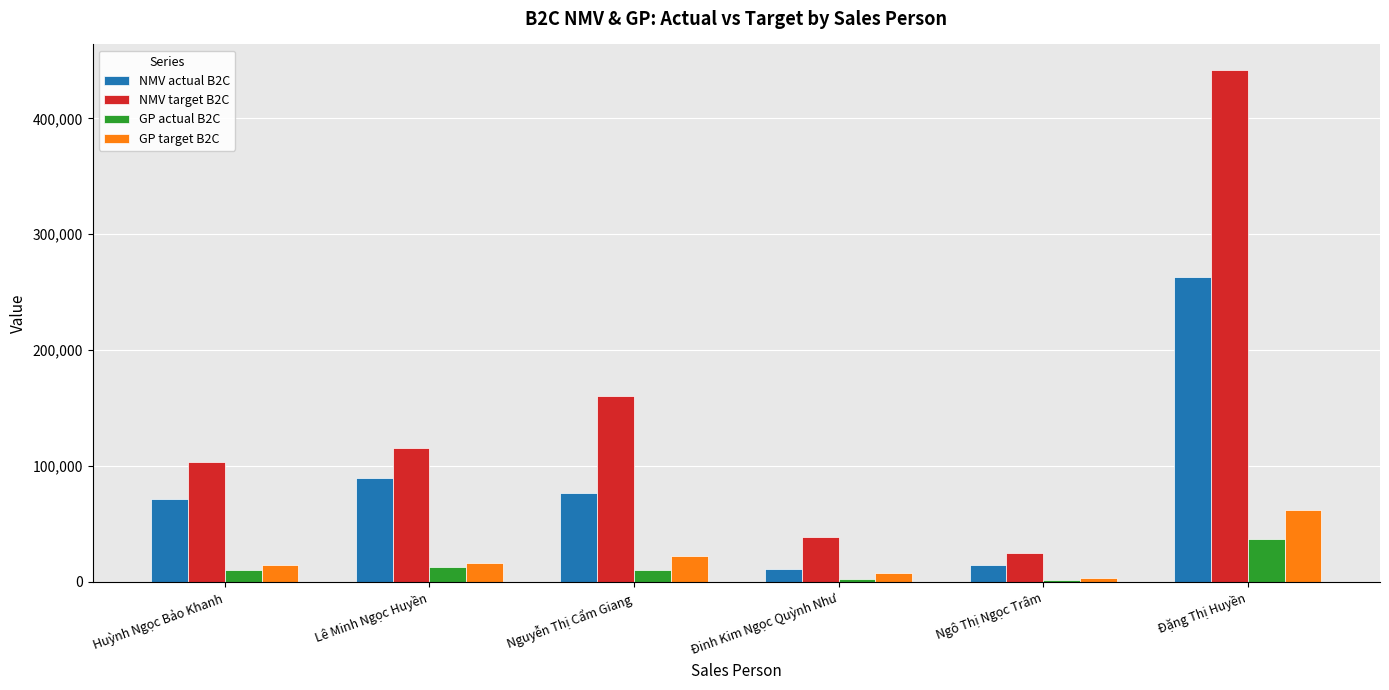

What is the average value of the GP actual B2C series?

12214.0